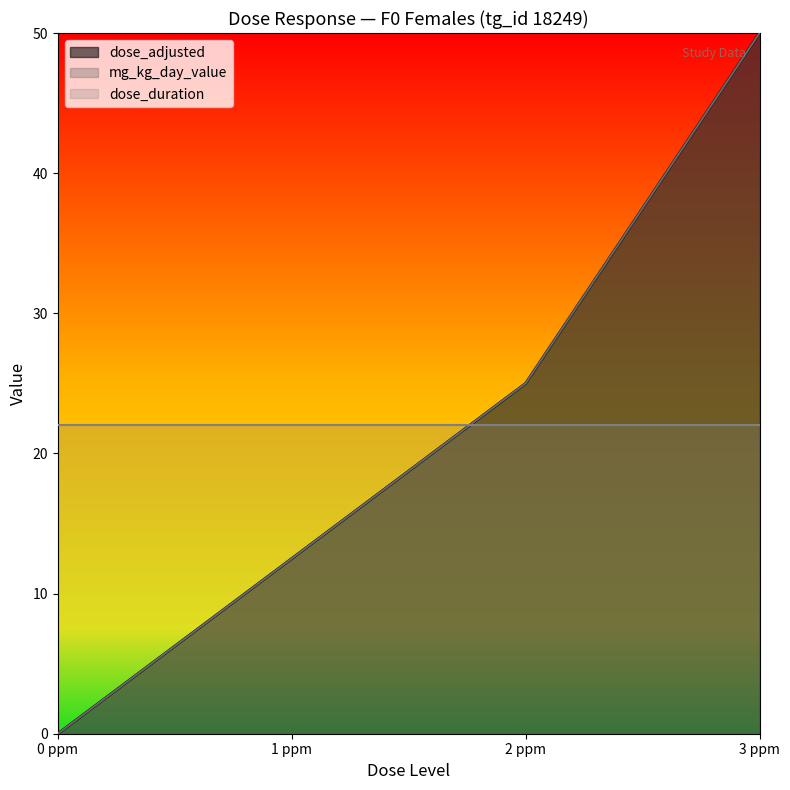

What position from the right is 1 ppm?

3